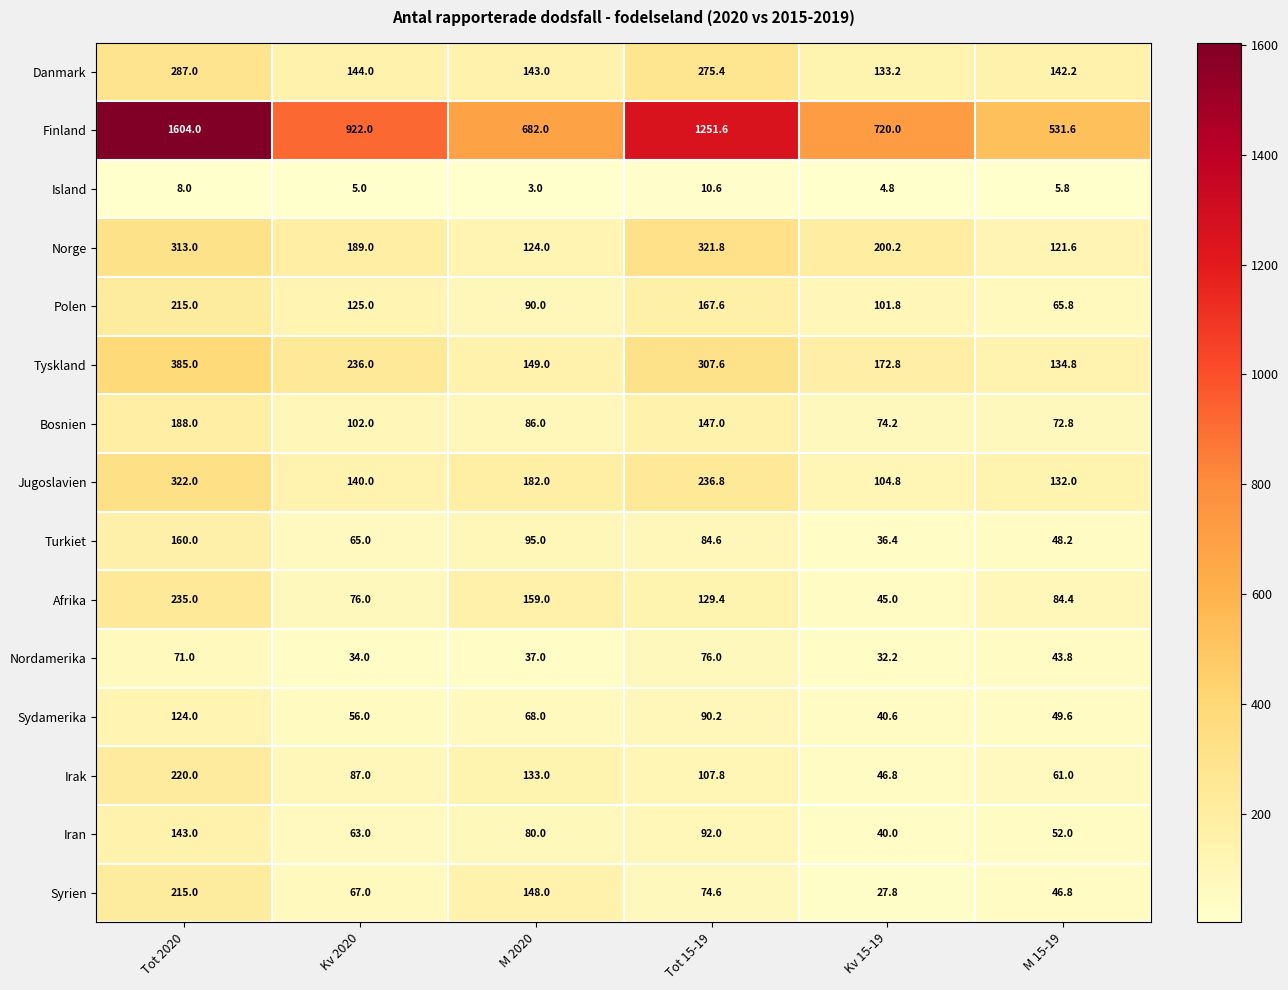

What is the sum of all Polen values?

765.2